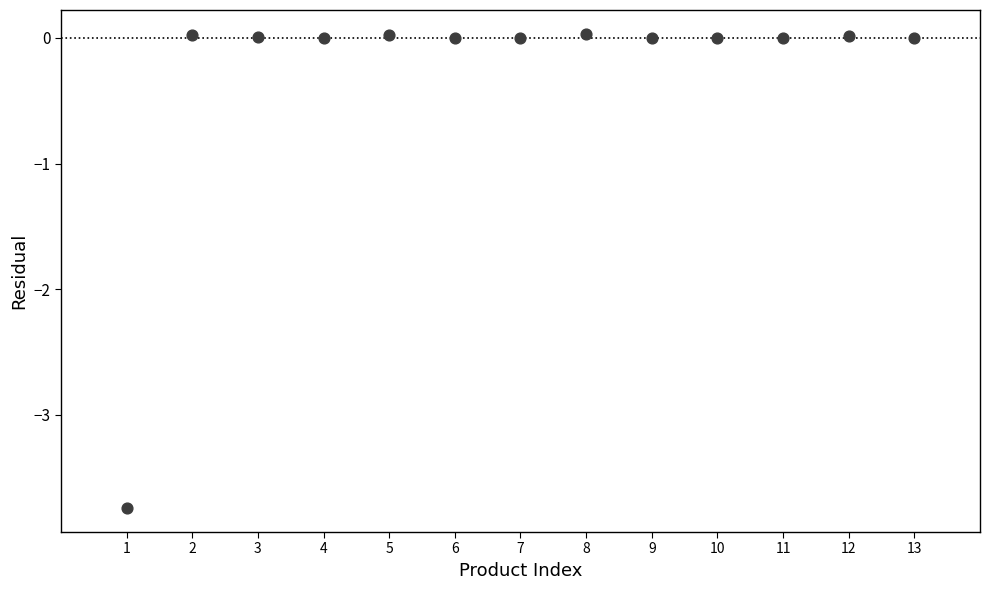

What is the range of Y values (max minus min)?

3.8